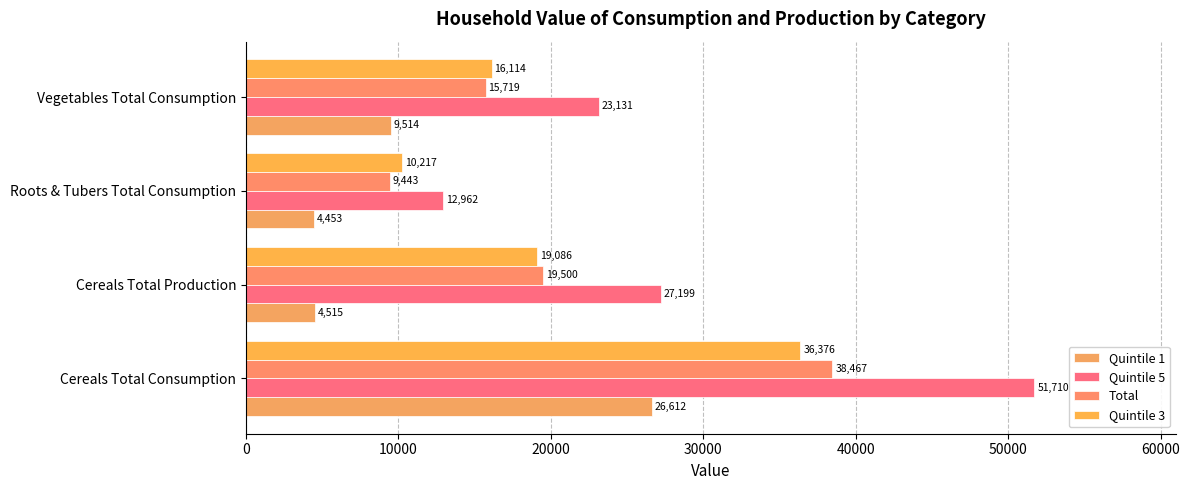

How many series are shown in this chart?

4